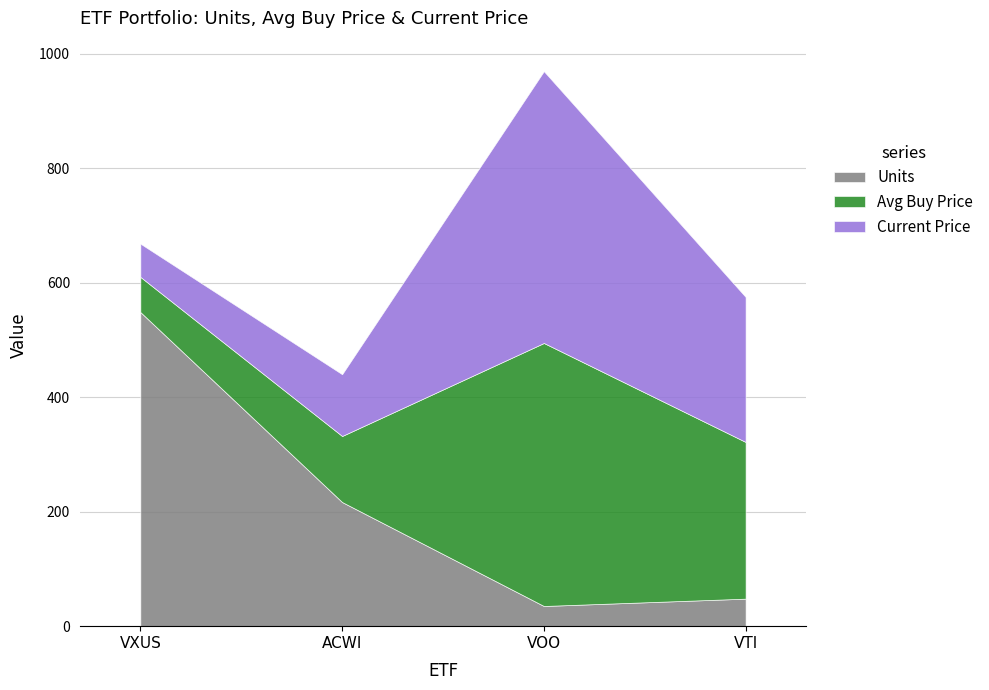

Where does the Current Price series first go above 253?

VOO